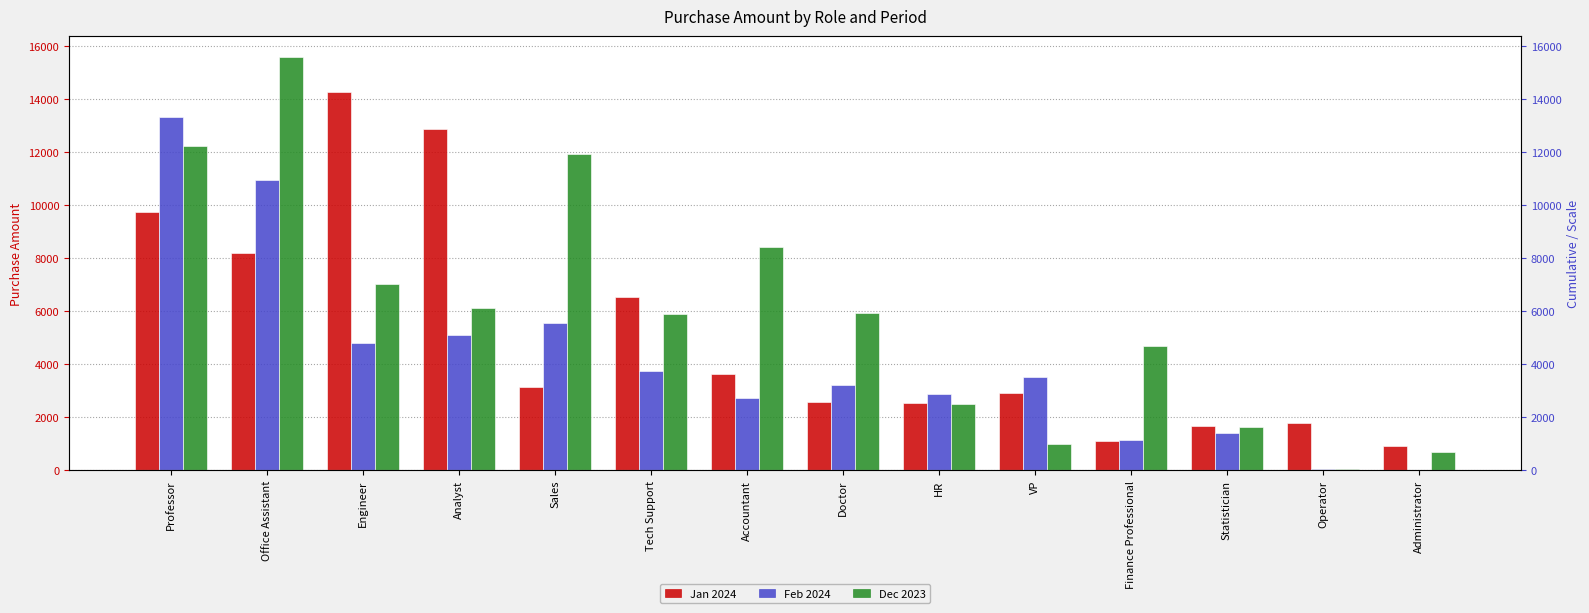

What is the label of the 8th bar from the right?

Accountant